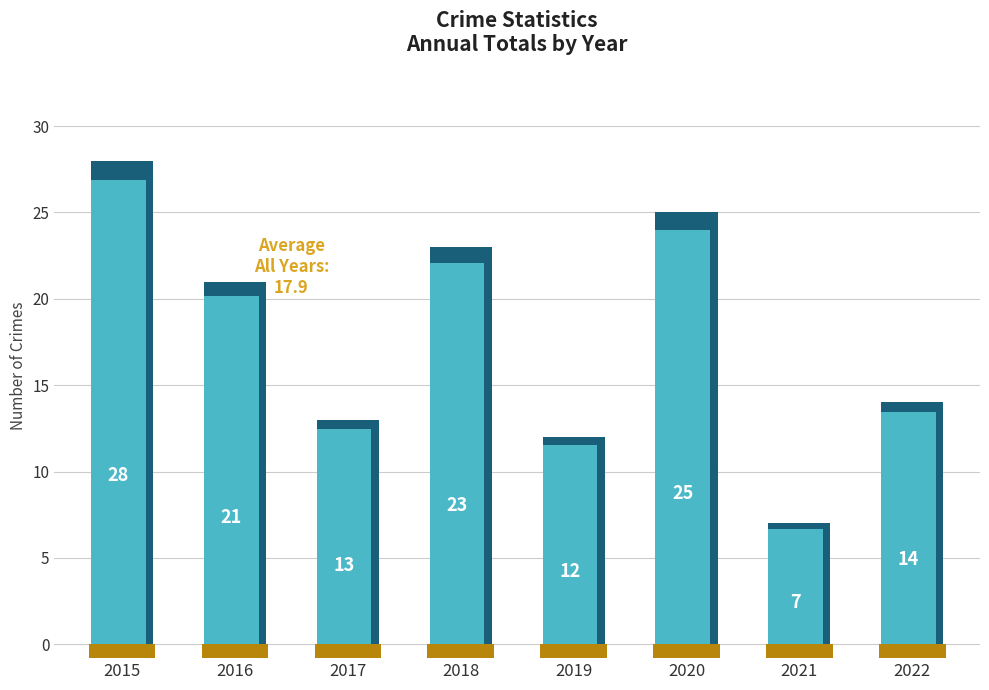

What is the difference between the values at 2016 and 2020?

4